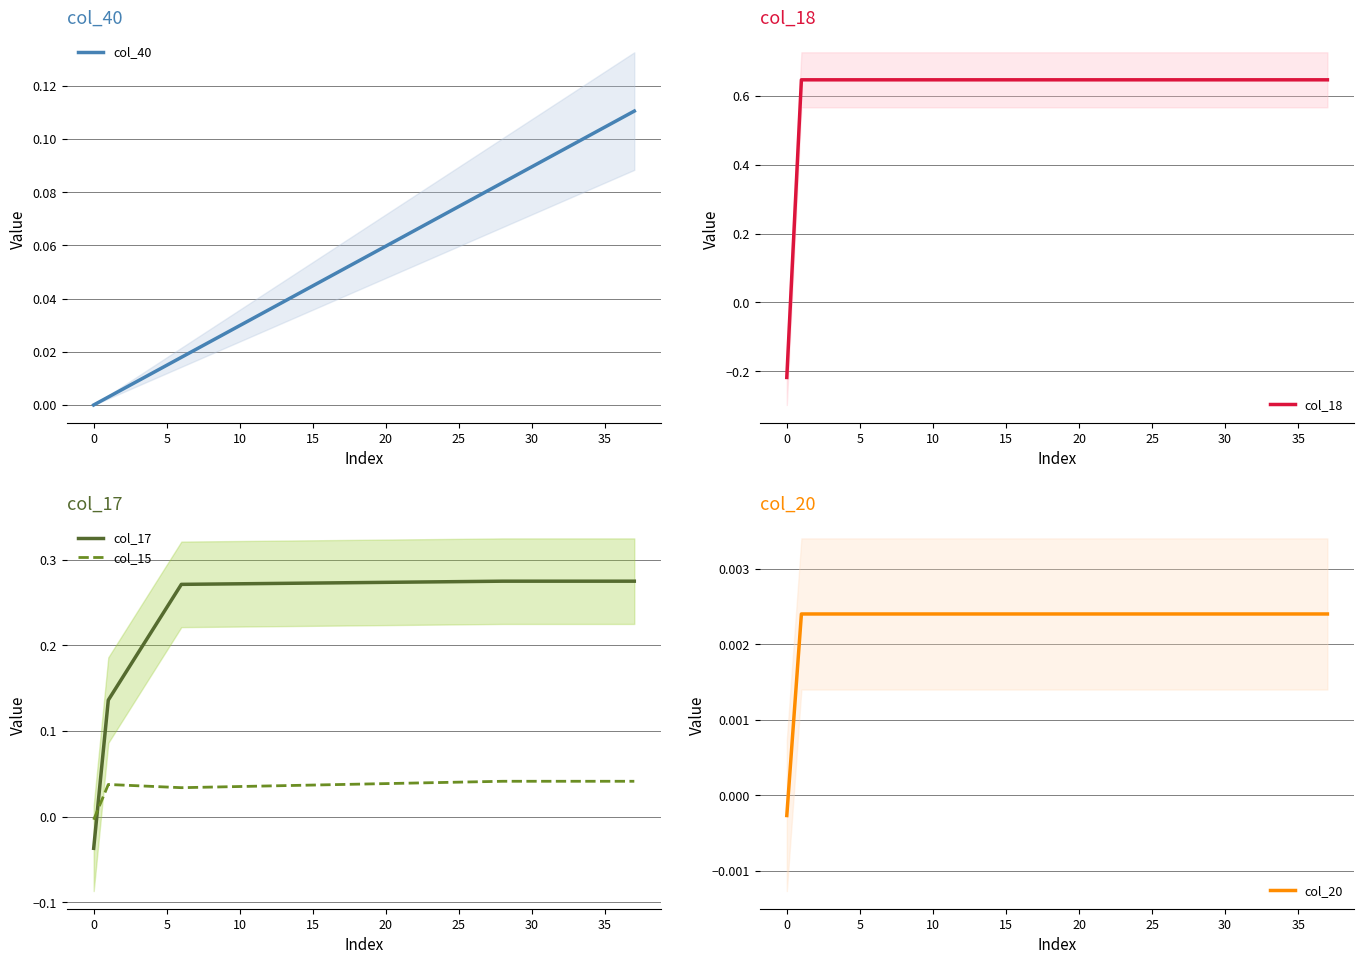

The value of col_17 at 25 is 0.2. True or false?

False